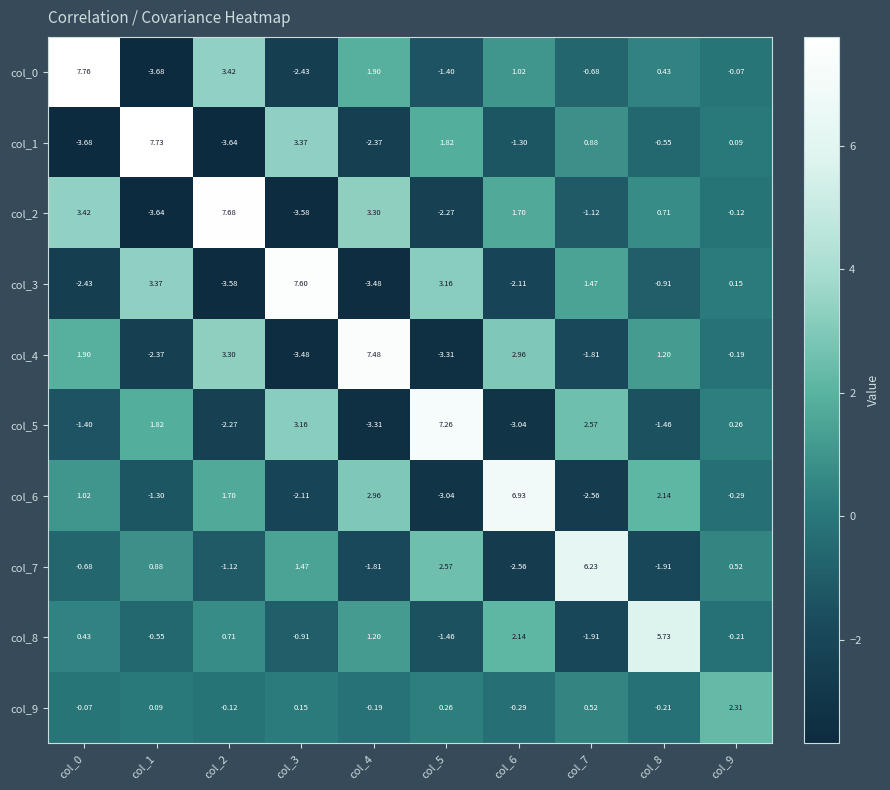

Is the value of col_5 at col_4 greater than the value of col_7 at col_8?

No